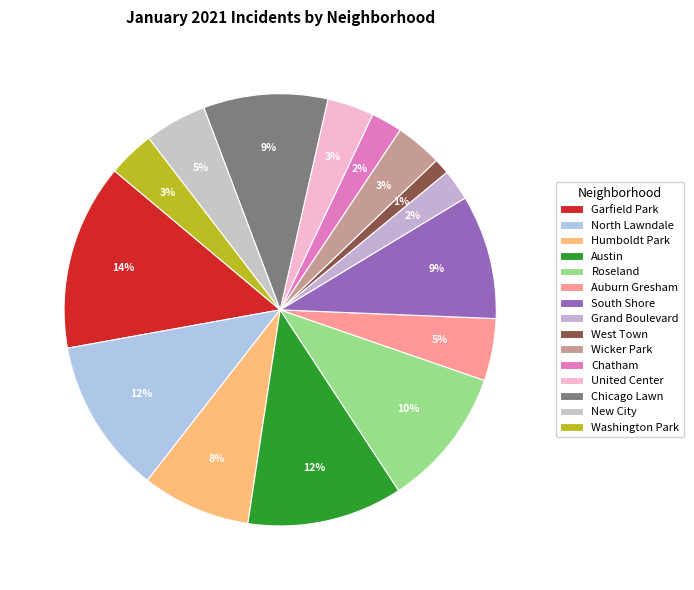

How many segments does this pie chart have?

15